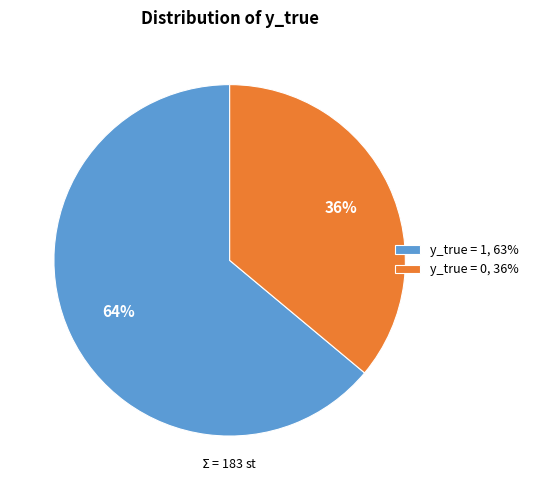

What is the ratio of the value at y_true = 1 to the value at y_true = 0?

1.8